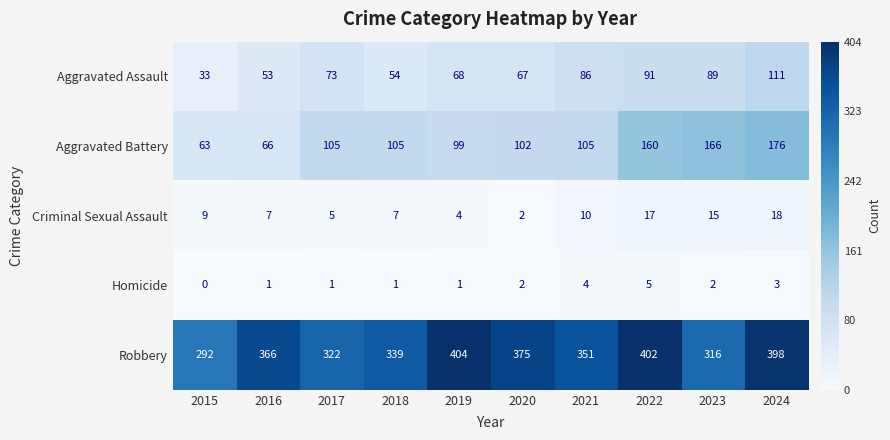

At which category does the chart reach its peak across all series?

2019